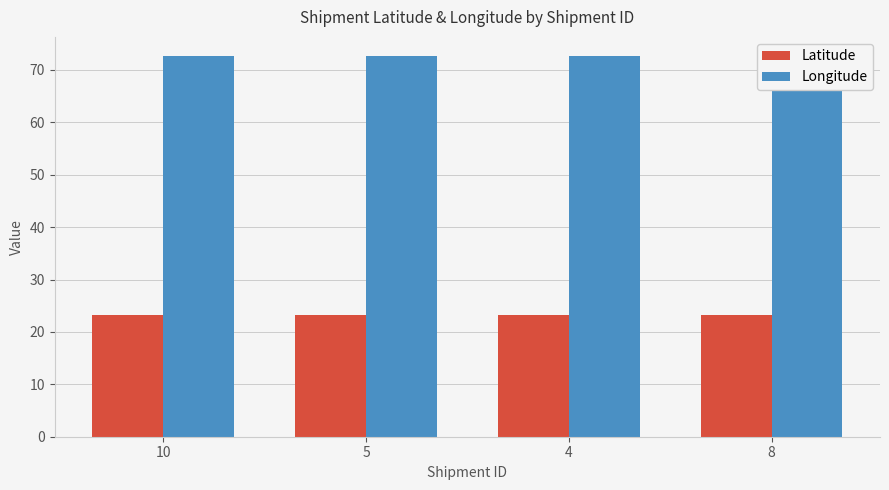

What is the value of the Latitude bar at the 3rd from the left?

23.2